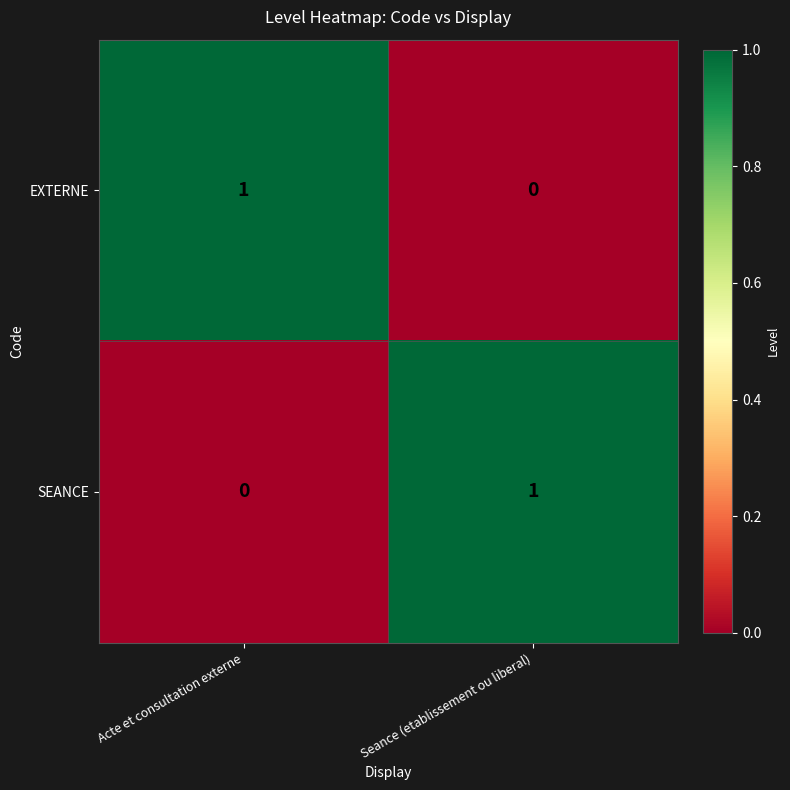

At which label is SEANCE closest to 0?

Acte et consultation externe